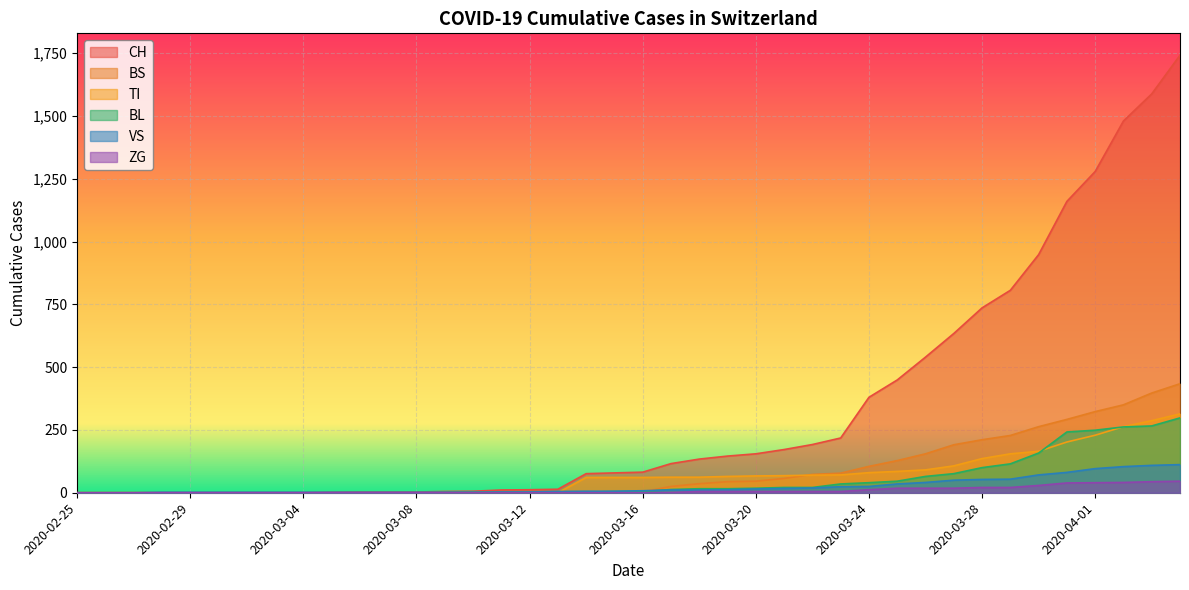

Where does the CH series first go above 82?

2020-03-17